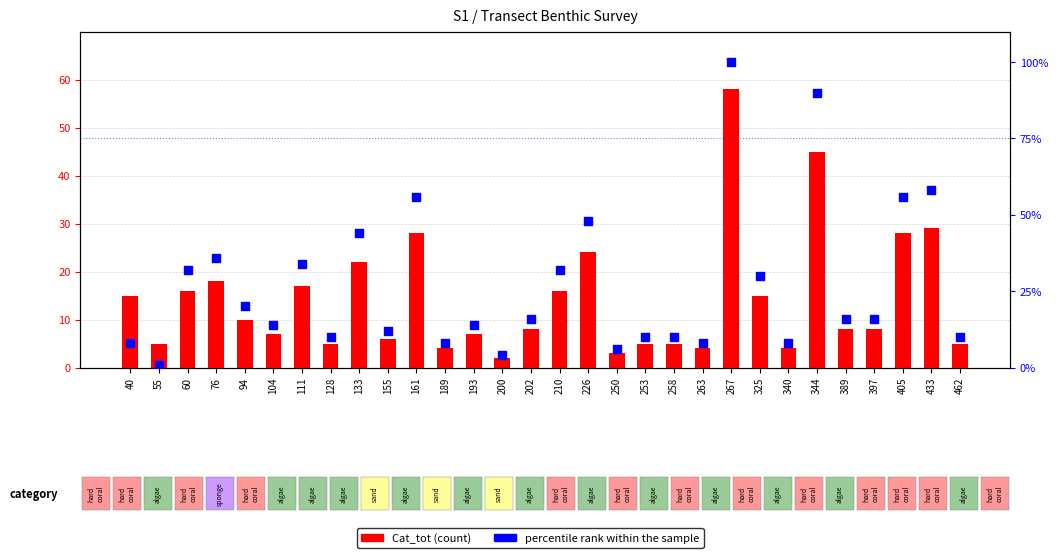

Which series has the widest spread of Y values?

percentile rank within the sample